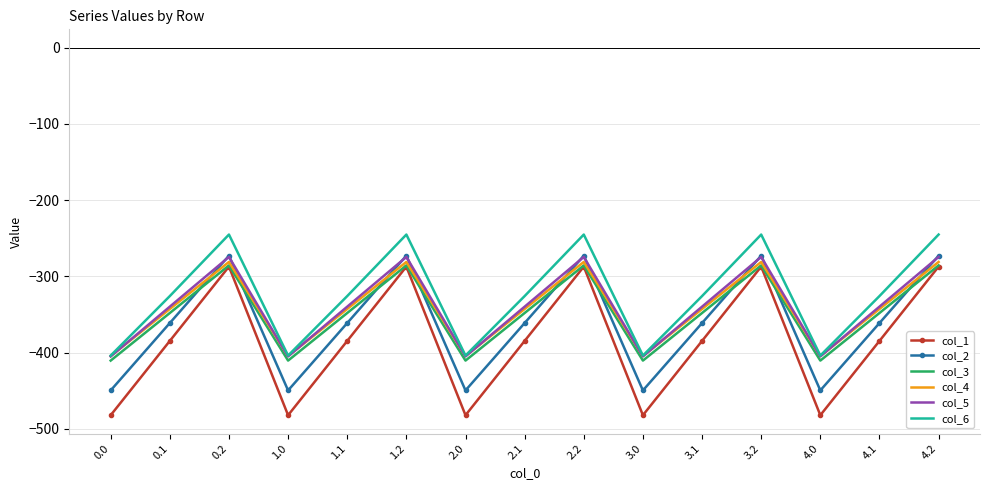

Count the number of data series in this chart.

6